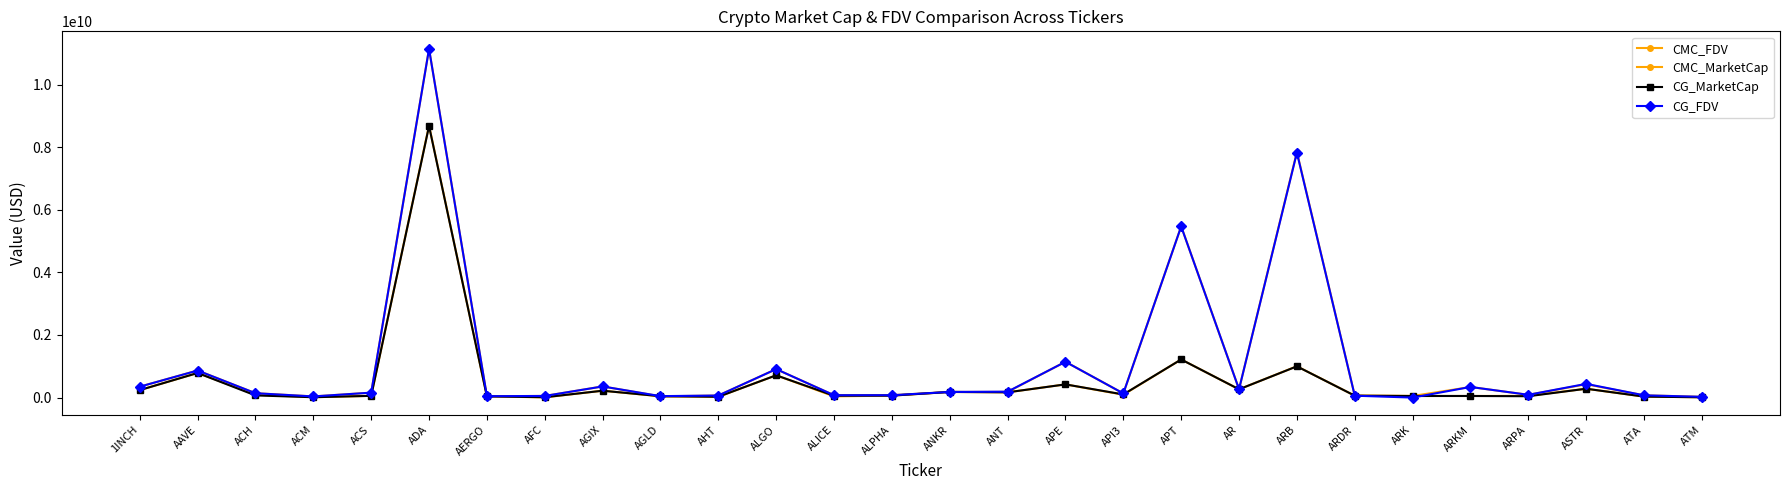

How many lines are shown in the chart?

4